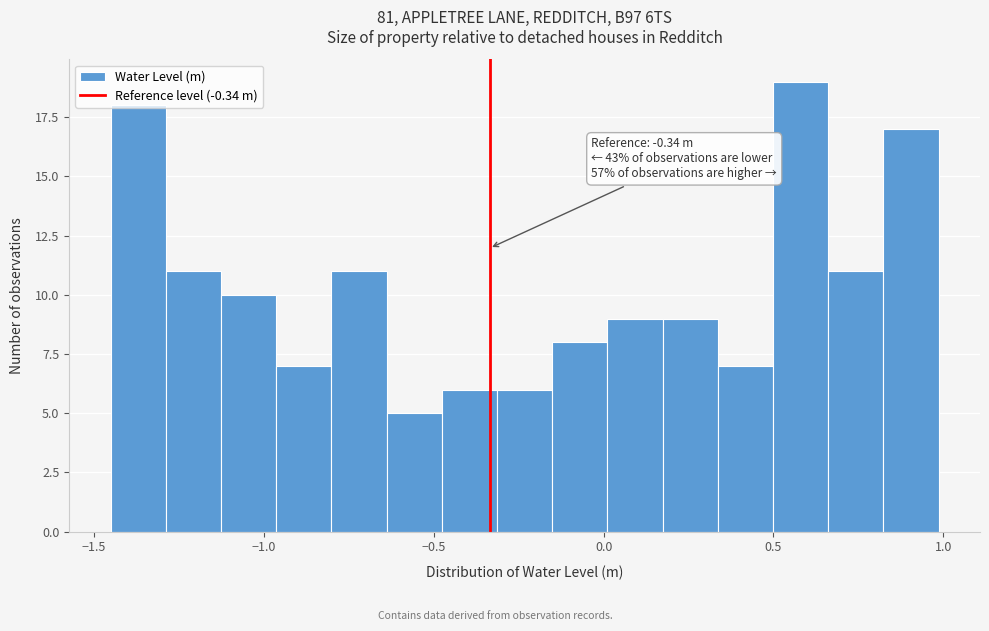

Around what value on the x-axis is the tallest bar? Give the approximate position of its centre, as read against the axis.

0.60